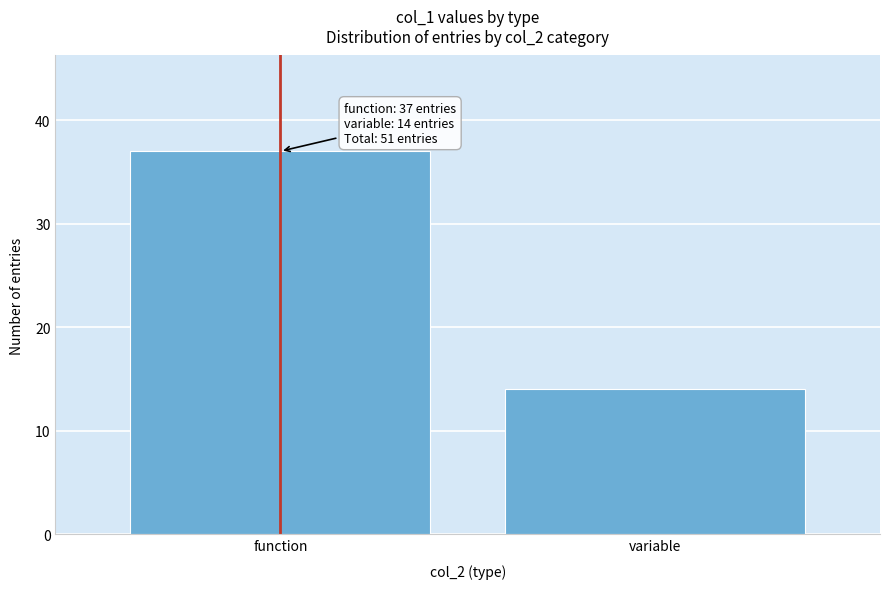

Reading right to left, list all the values displayed in this chart.

variable=14	function=37